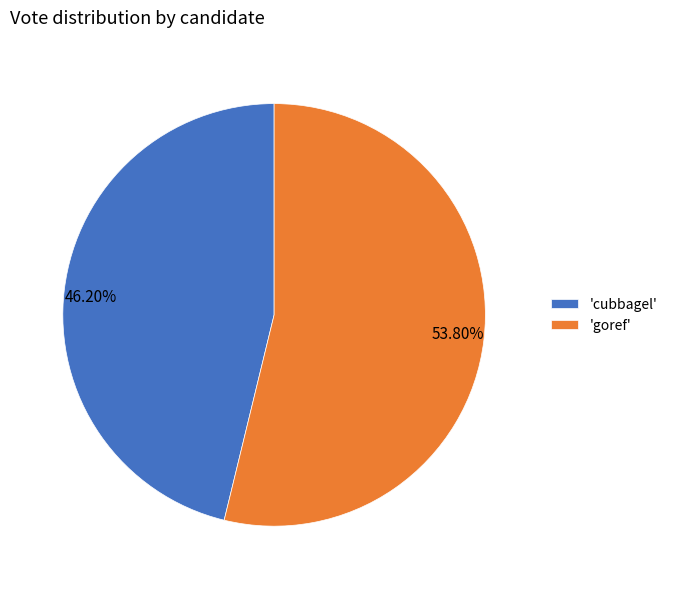

Is there a majority slice in this chart?

Yes